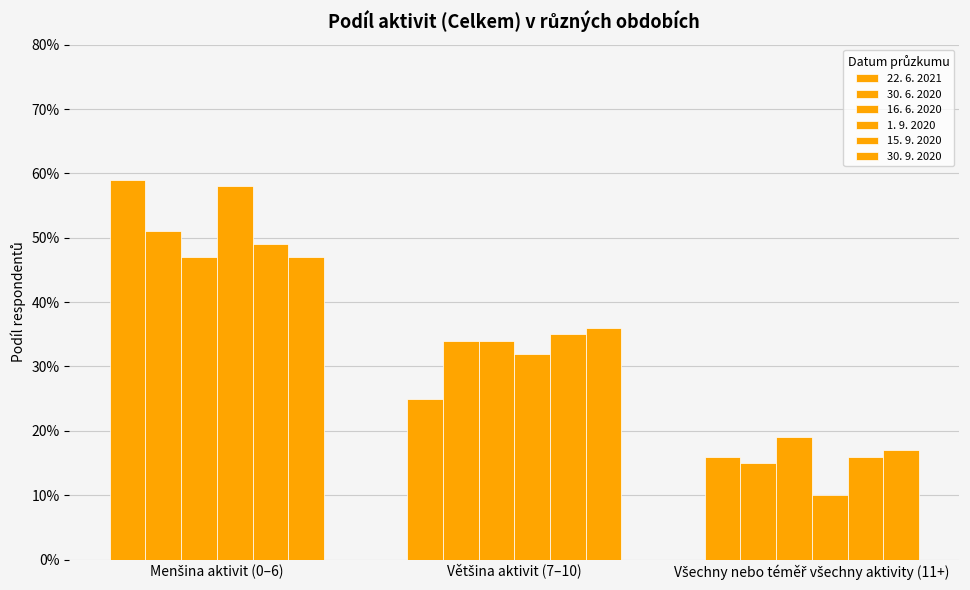

Rank the series by their maximum value, from lowest to highest.

16. 6. 2020, 30. 9. 2020, 15. 9. 2020, 30. 6. 2020, 1. 9. 2020, 22. 6. 2021